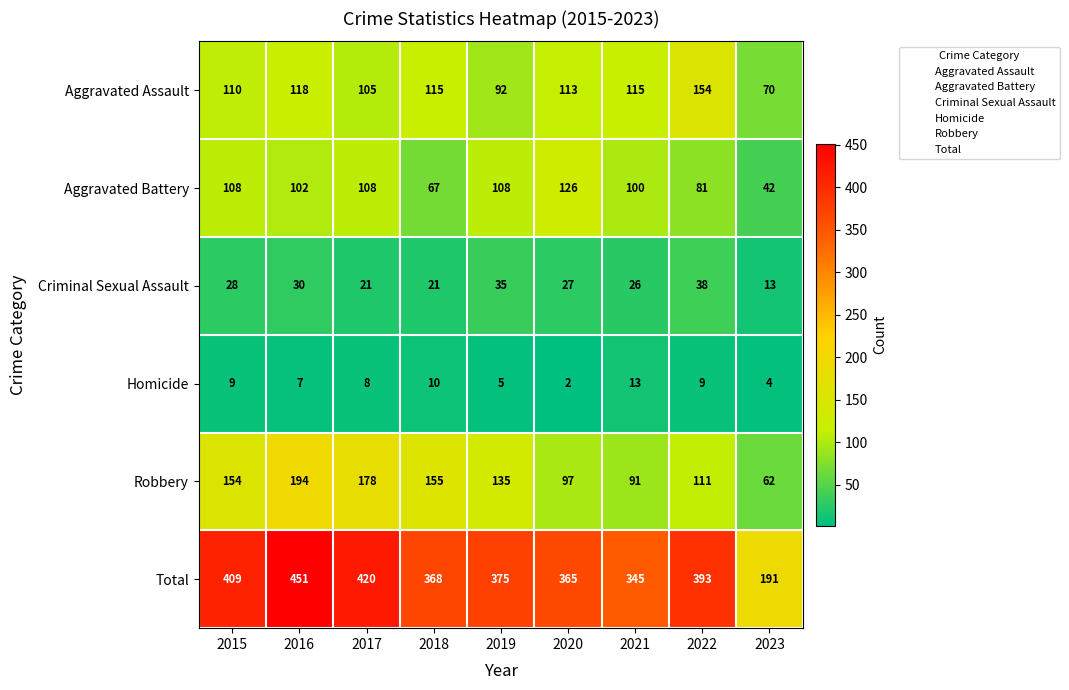

Which series changed the most between 2020 and 2021?

Aggravated Battery